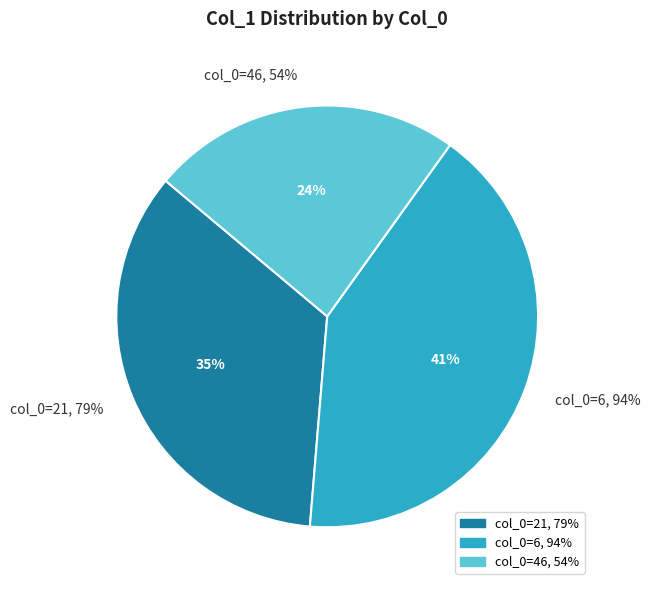

To the nearest percent, what portion does 21 represent?

35%